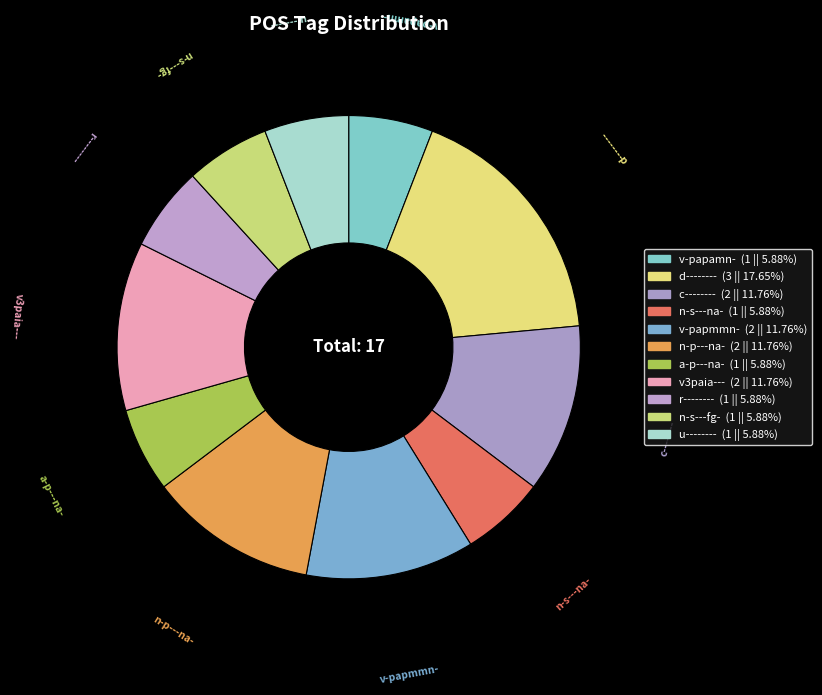

Do n-s---na- and a-p---na- together represent more than half of the pie?

No